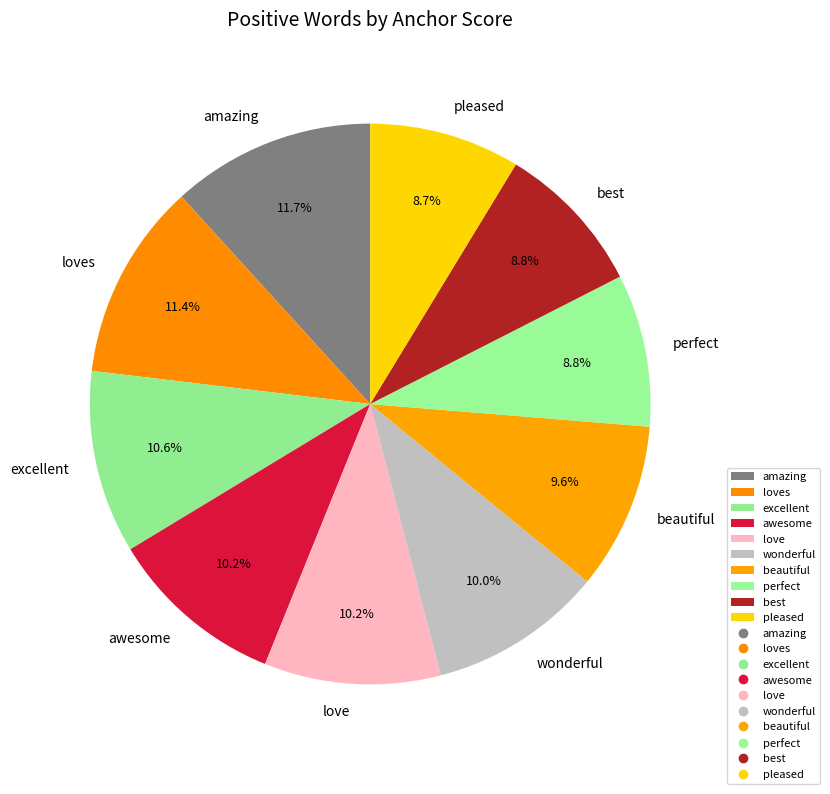

Is it true that amazing is 12% of the pie?

True